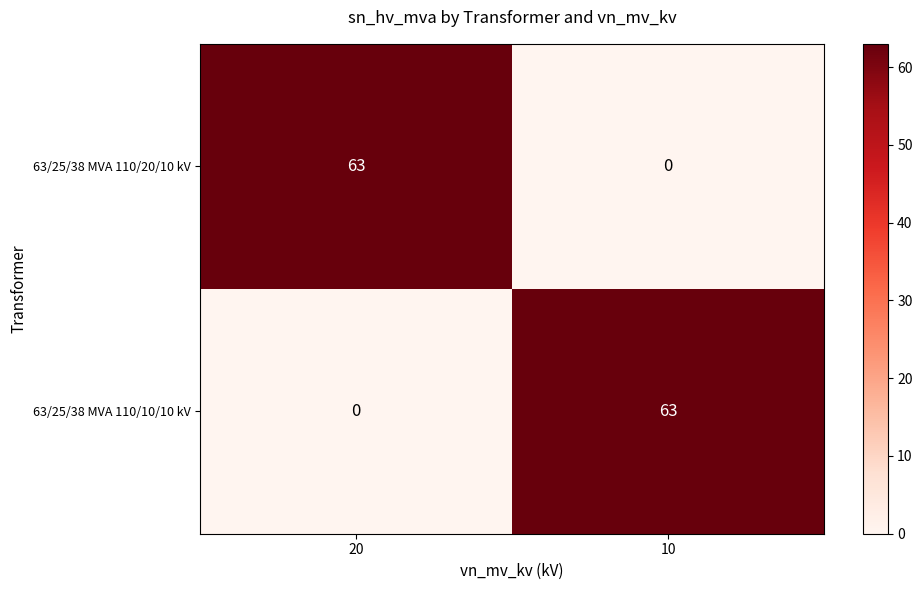

Is the value of 63/25/38 MVA 110/10/10 kV at 10 greater than the value of 63/25/38 MVA 110/20/10 kV at 10?

Yes